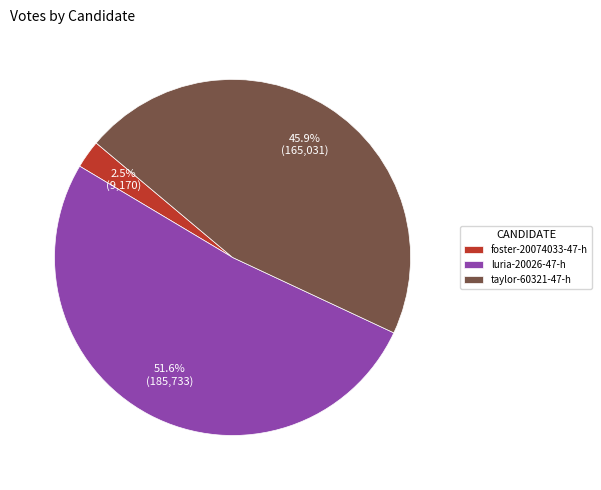

Count the number of slices in the pie.

3